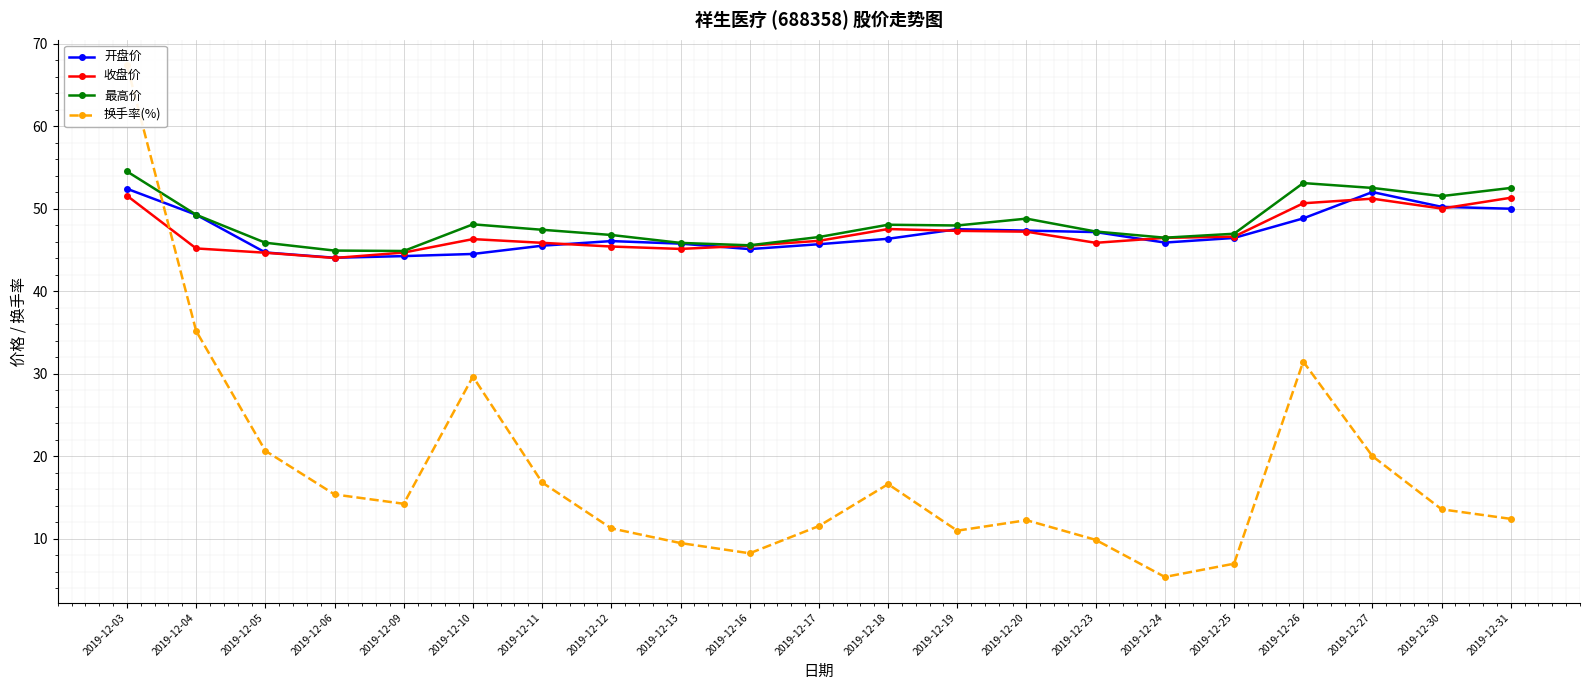

In 最高价, how many points are higher than both neighbors (excluding endpoints)?

4